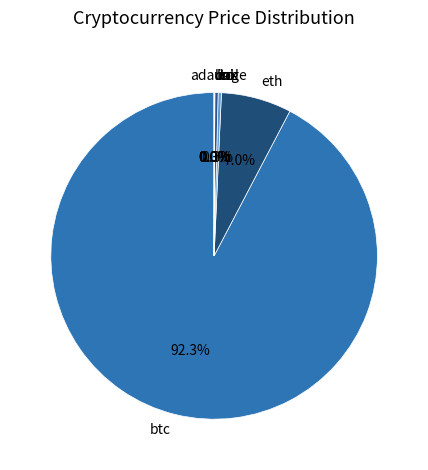

How much of the chart is everything except sol?

99.7%